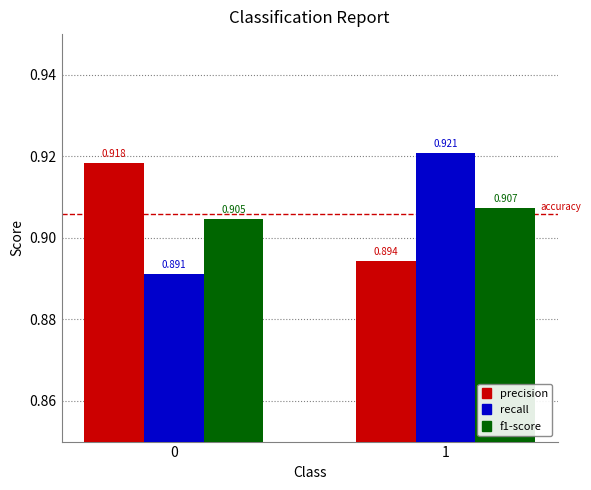

Are the bars grouped side by side (vs. stacked)?

Yes